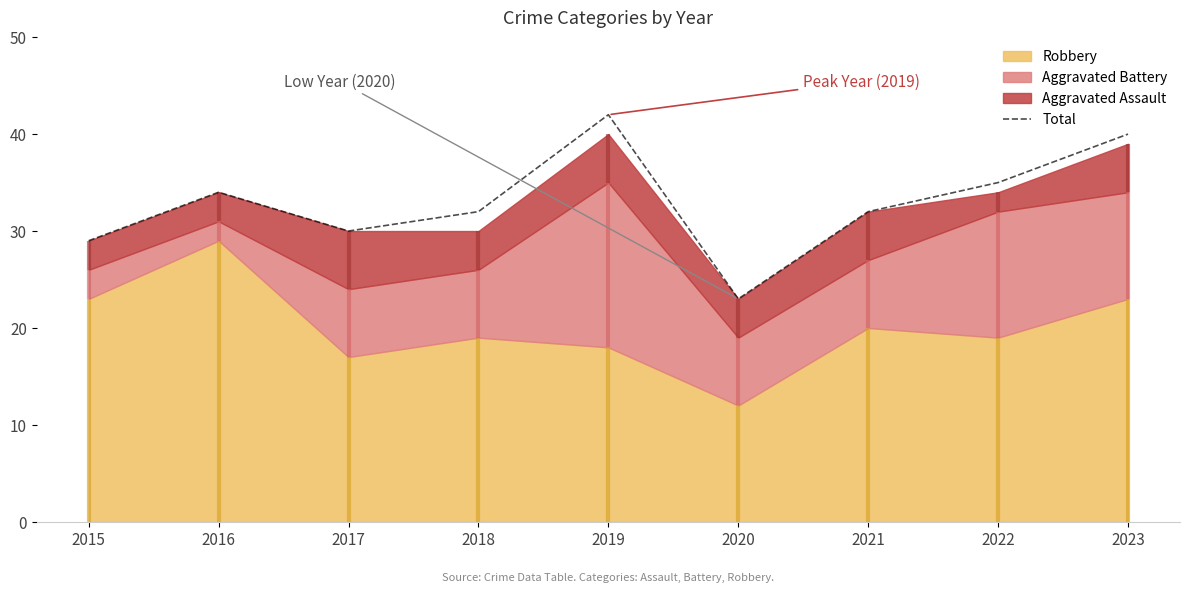

Which category has the lowest value across all series?

2020